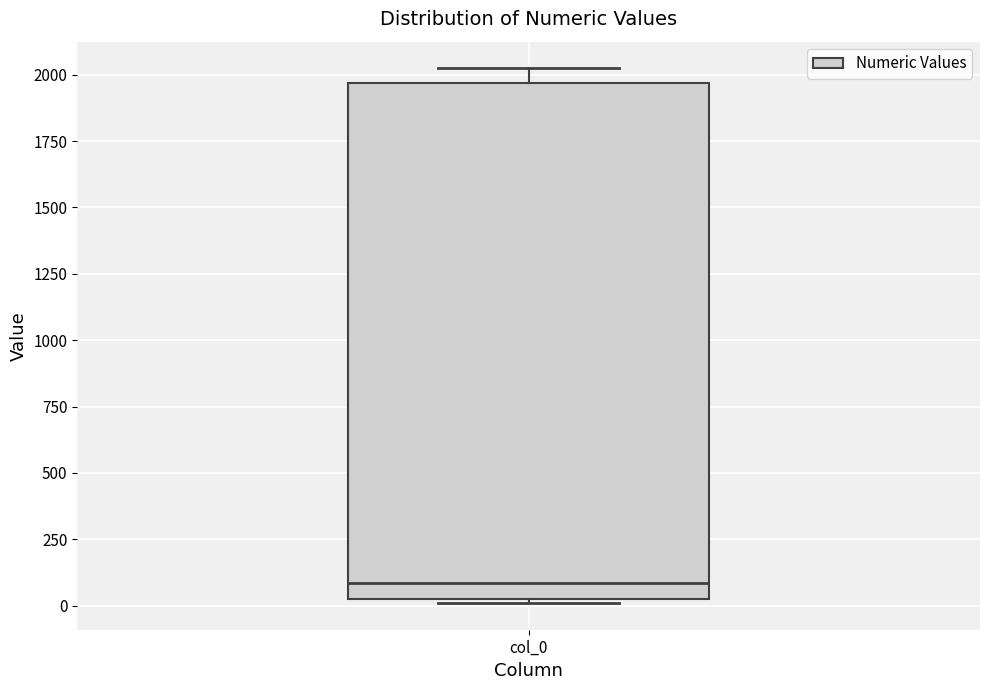

Transcribe this box plot: give where the median line is, the range the box spans, and where the two whiskers end, as read against the y-axis. The values are not printed on the chart, so give them approximately, as read against the axis.

median 100, box 0 to 1950, whiskers 0 to 2000